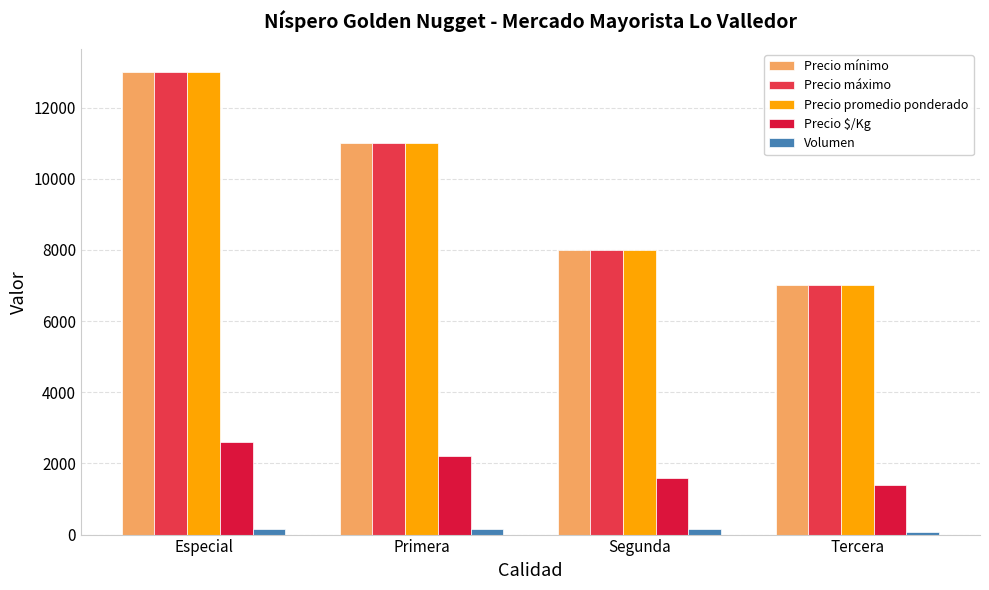

Is the value of Volumen at Primera greater than the value of Precio promedio ponderado at Segunda?

No